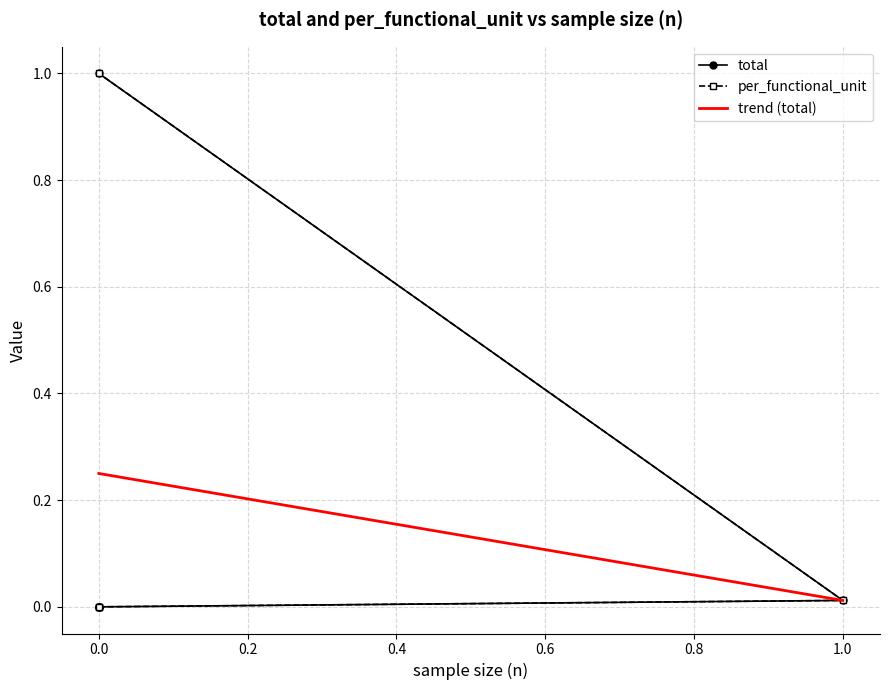

List the series in order of their peak value, lowest first.

total, per_functional_unit